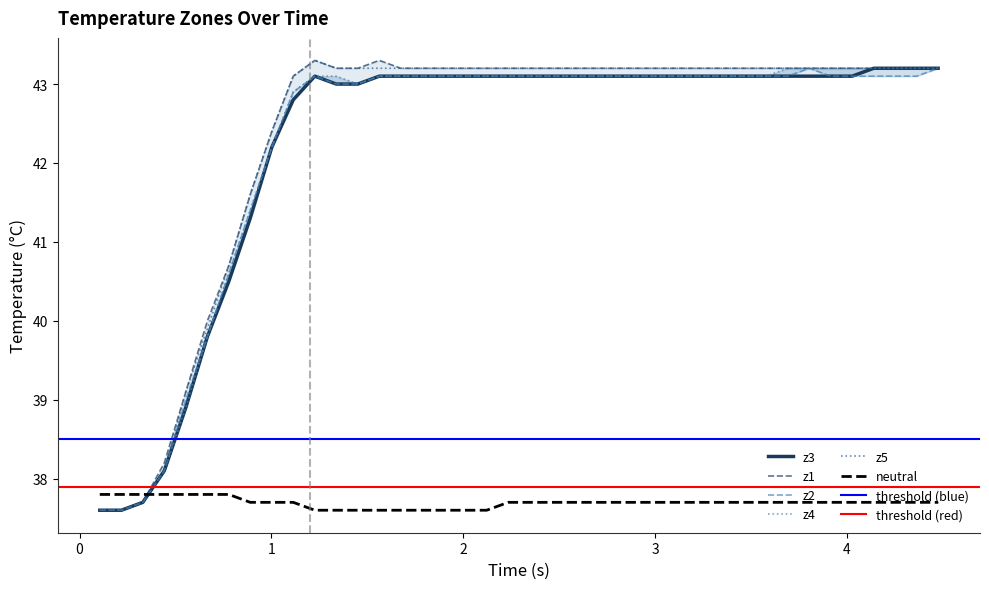

What is the lowest value of the z5 series?

37.6